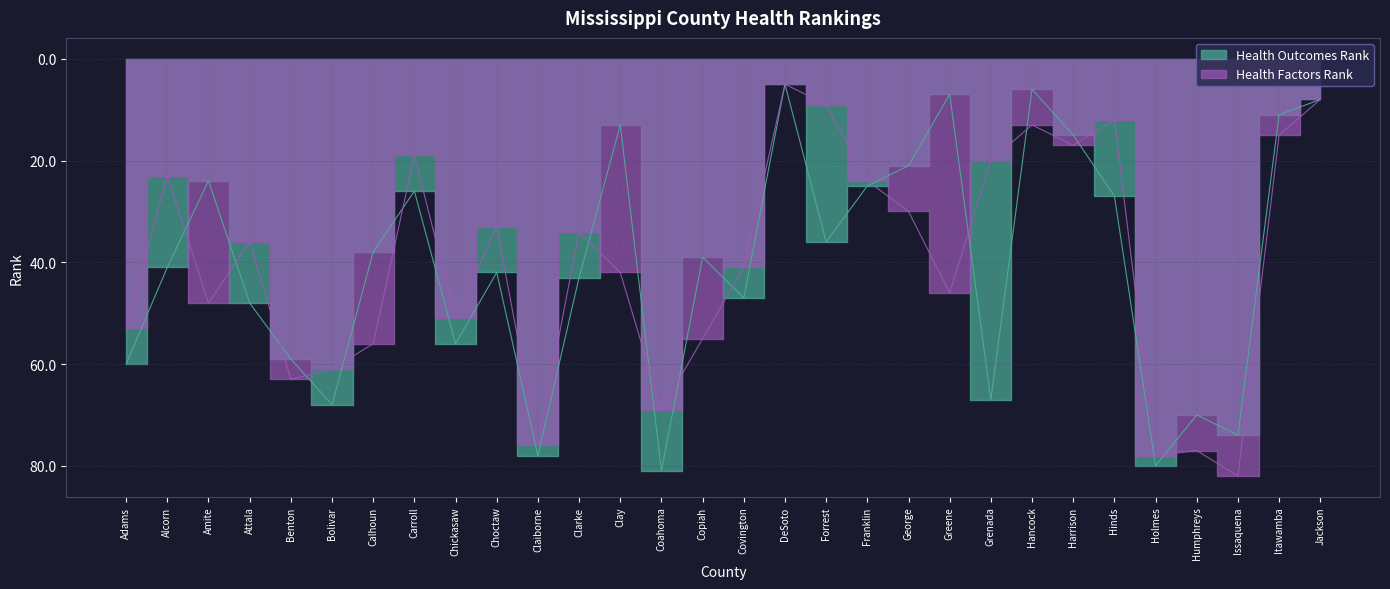

How many times do Health Outcomes Rank and Health Factors Rank cross each other?

15